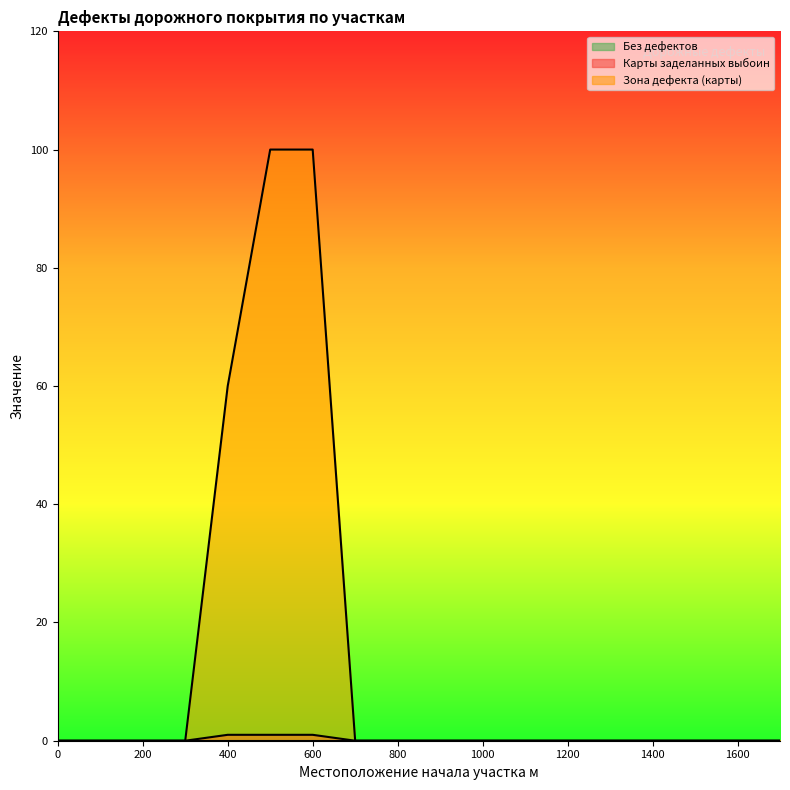

Reading right to left, transcribe all the data shown in this chart.

Карты заделанных выбоин: 1700=0	1600=0	1500=0	1400=0	1300=0	1200=0	1100=0	1000=0	900=0	800=0	700=0	600=1	500=1	400=1	300=0	200=0	100=0	0=0
Зона дефекта (карты): 1700=0	1600=0	1500=0	1400=0	1300=0	1200=0	1100=0	1000=0	900=0	800=0	700=0	600=100	500=100	400=60	300=0	200=0	100=0	0=0